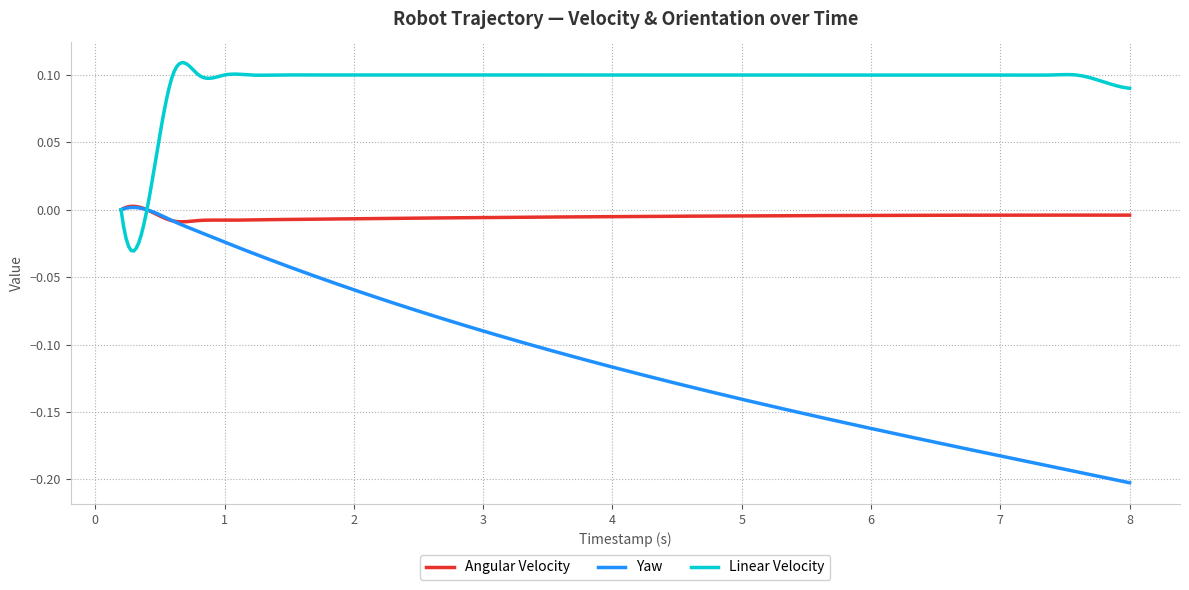

How many lines are shown in the chart?

3